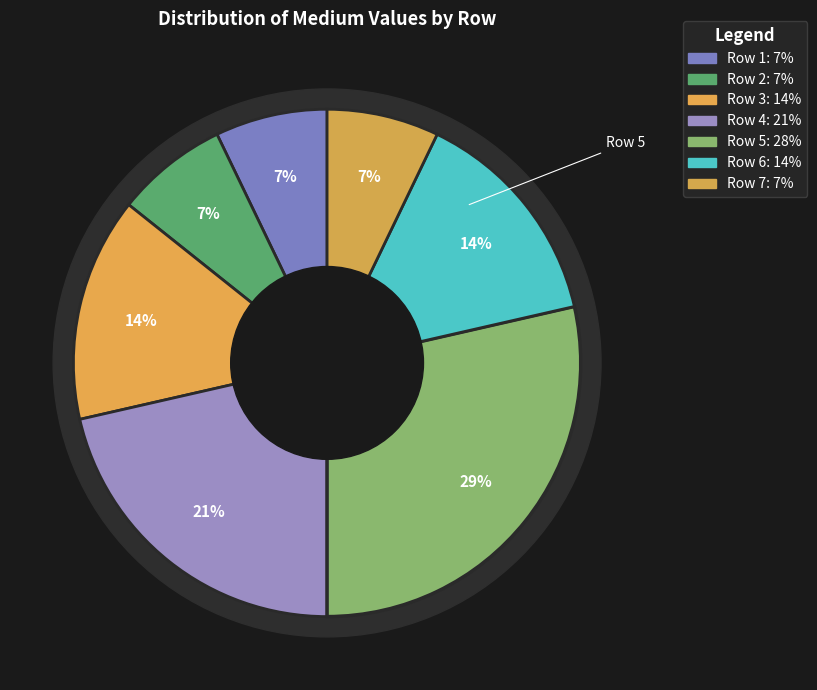

Approximately how many times larger is the value at 4 compared to 3?

1.5